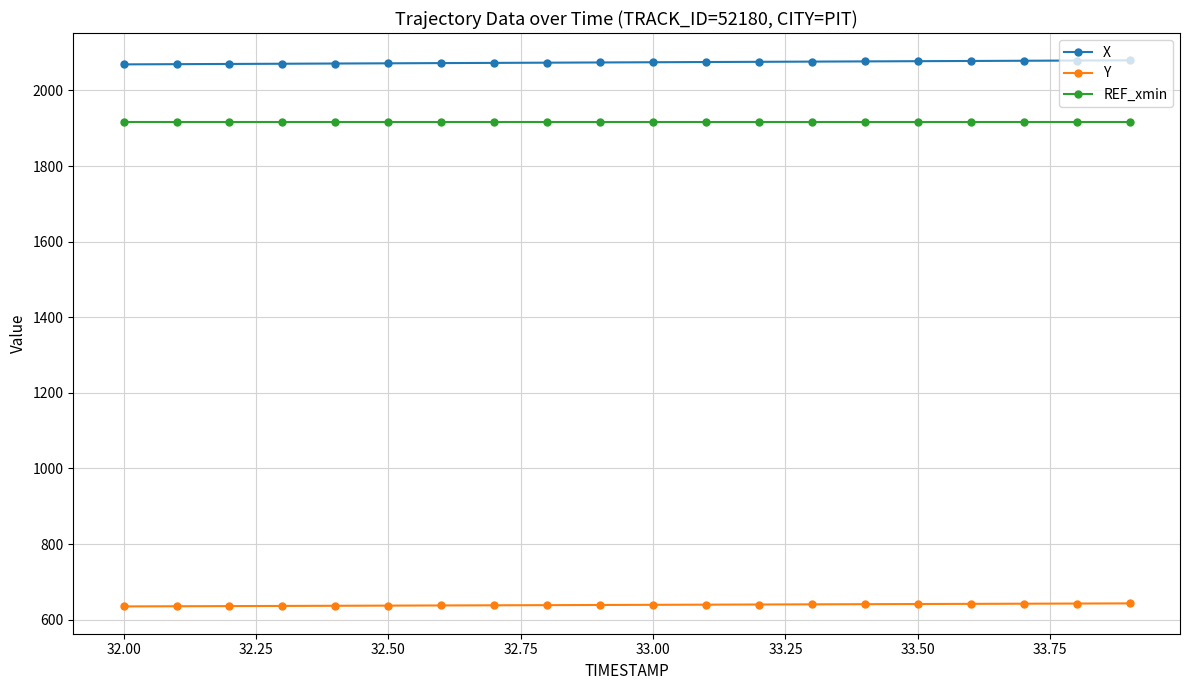

What is the minimum value shown in the chart?

635.1